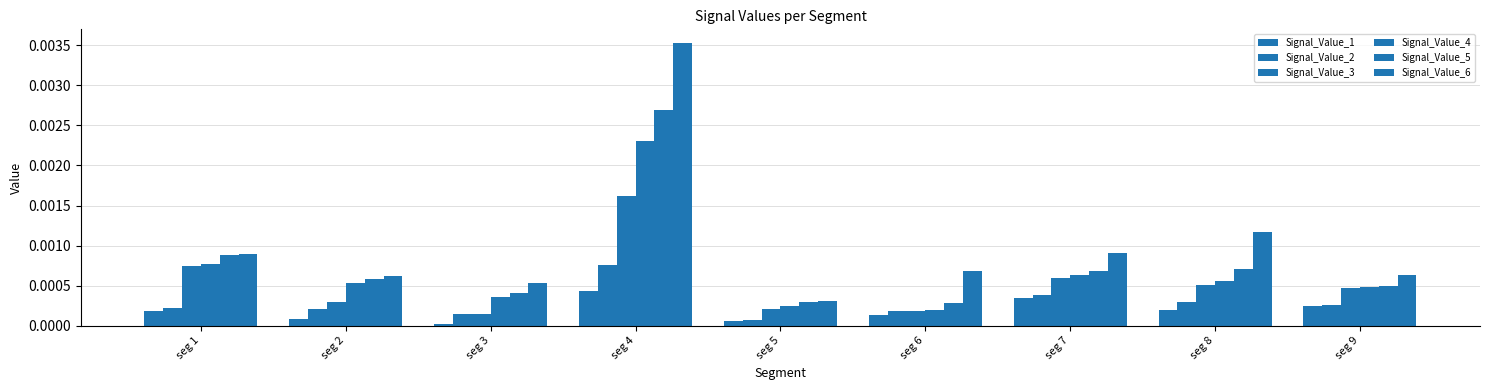

Between seg 4 and seg 8, which is larger?

seg 4